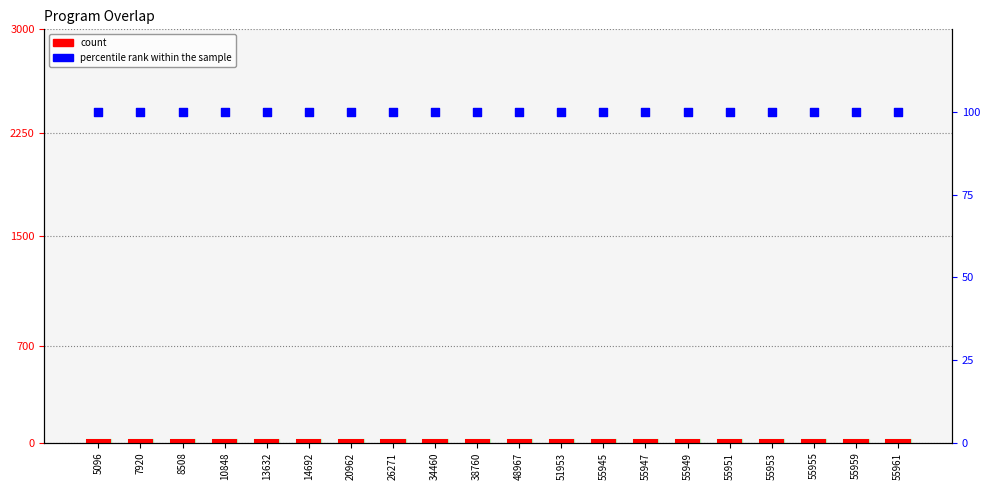

Which series reaches the maximum Y coordinate?

percentile rank within the sample